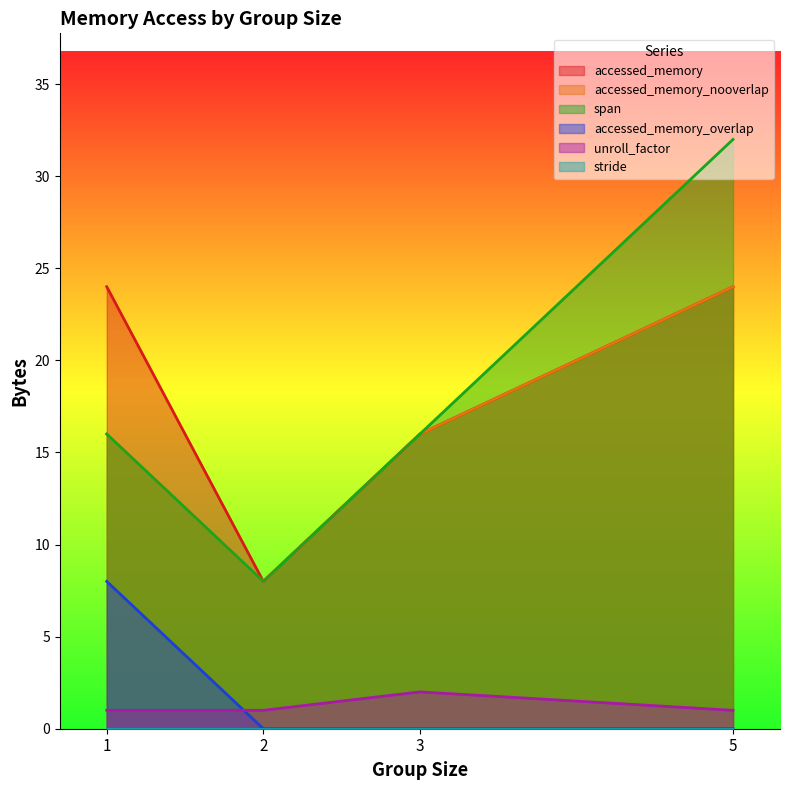

True or false: accessed_memory_overlap and span intersect in this chart.

False